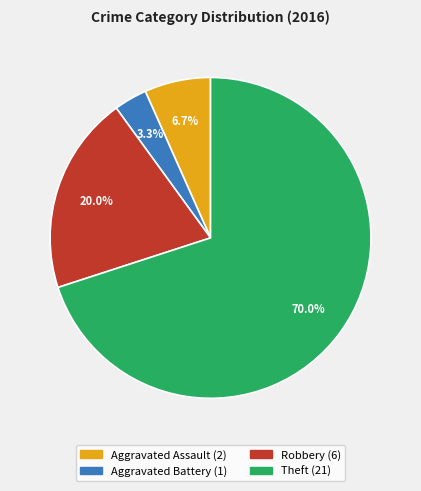

Rank the categories by value from lowest to highest.

Aggravated Battery, Aggravated Assault, Robbery, Theft